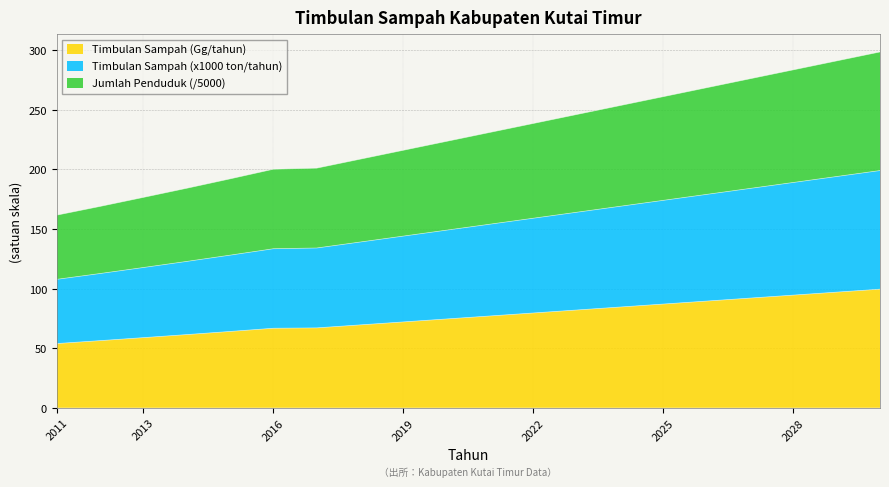

List the series in order of their peak value, highest first.

Timbulan Sampah (Gg/tahun), Timbulan Sampah (ton/tahun), Jumlah Penduduk